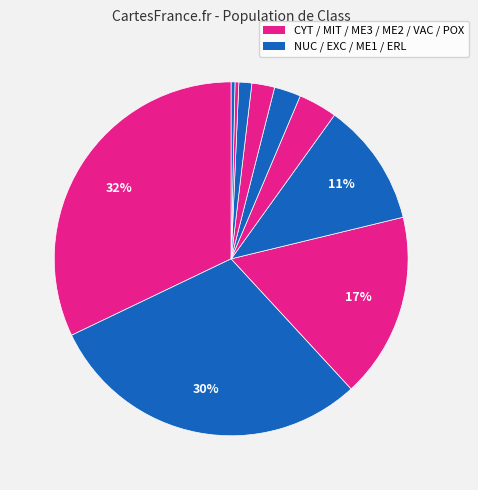

How many slices are in this pie chart?

10